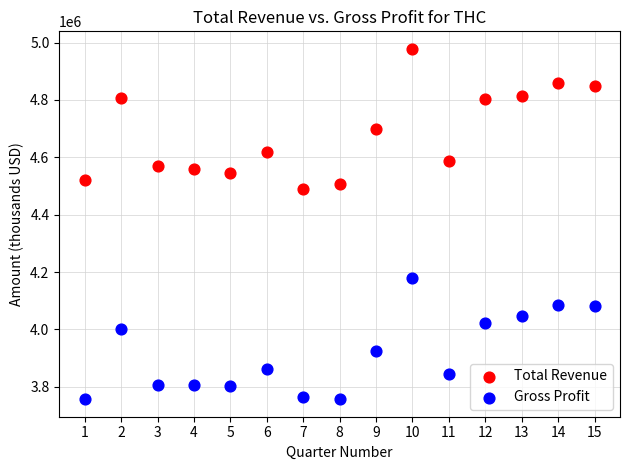

Which series has the largest Y range (max minus min)?

Total Revenue